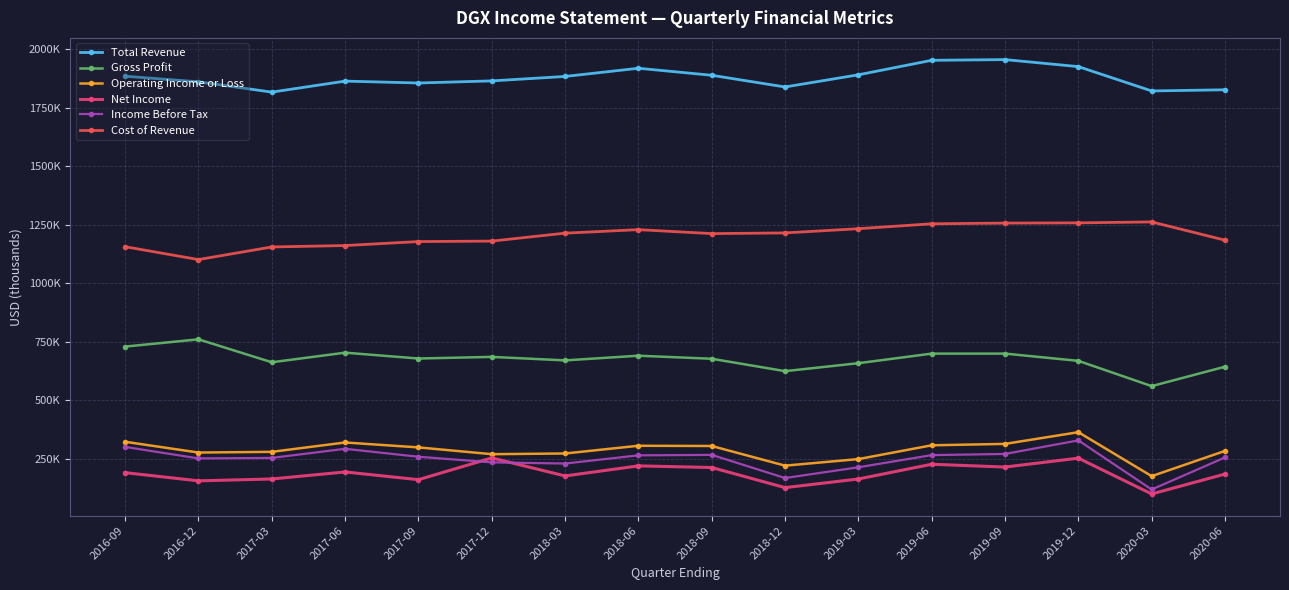

Does the chart have visible grid lines?

Yes